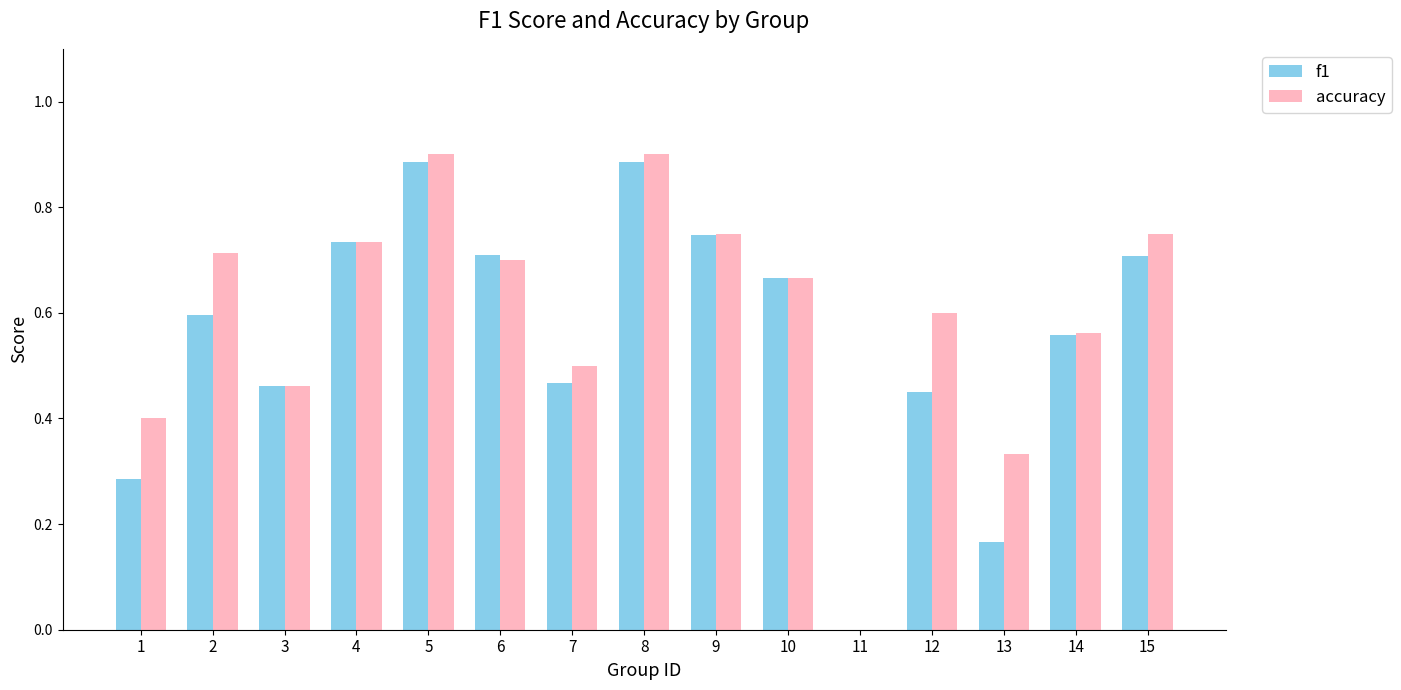

What is the sum of the f1 values at 5 and 6?

1.6